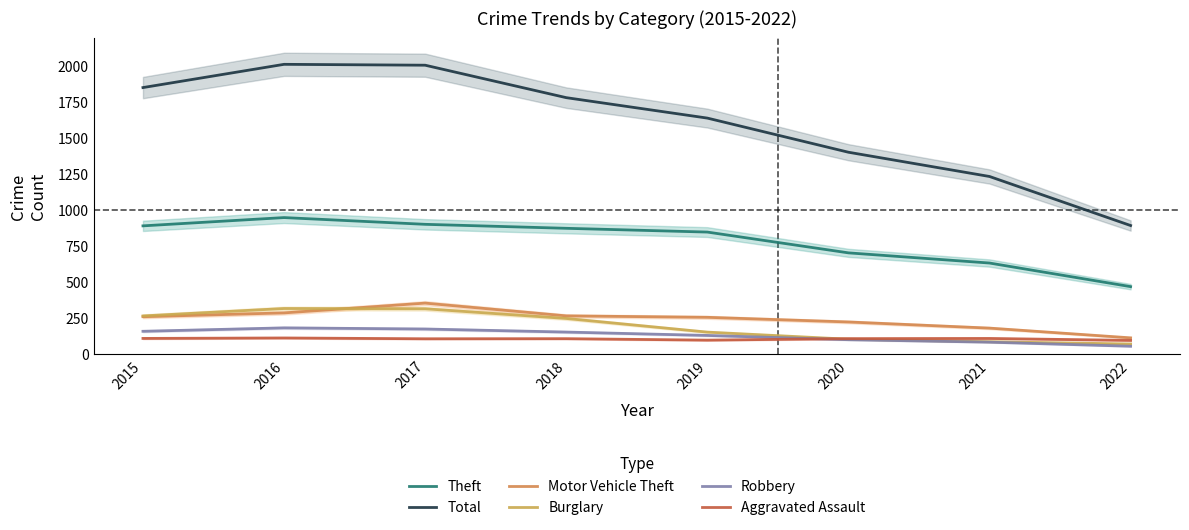

Between 2017 and 2019, which is larger?

2017